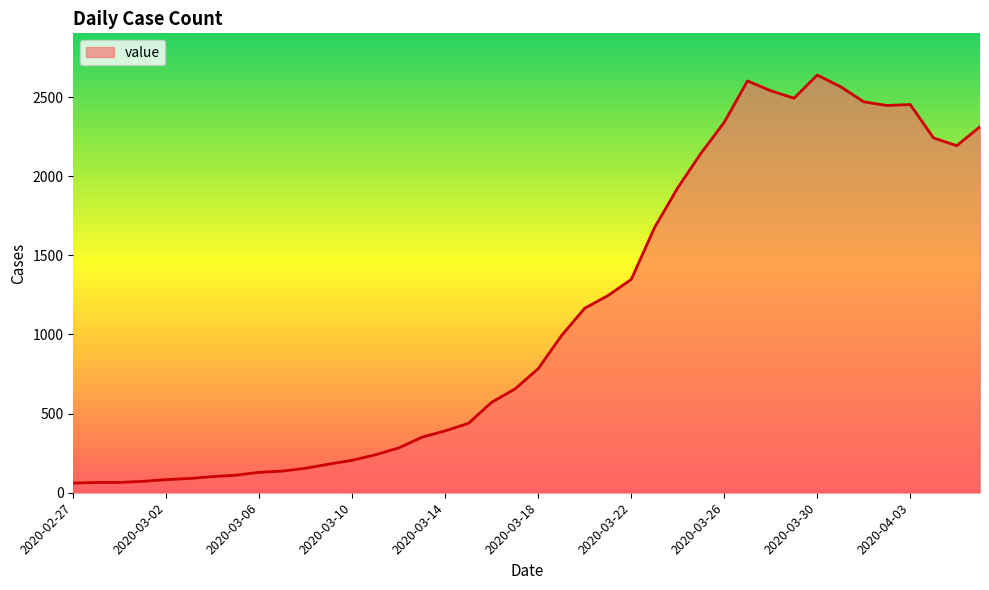

What is the difference between the maximum and minimum values?

2578